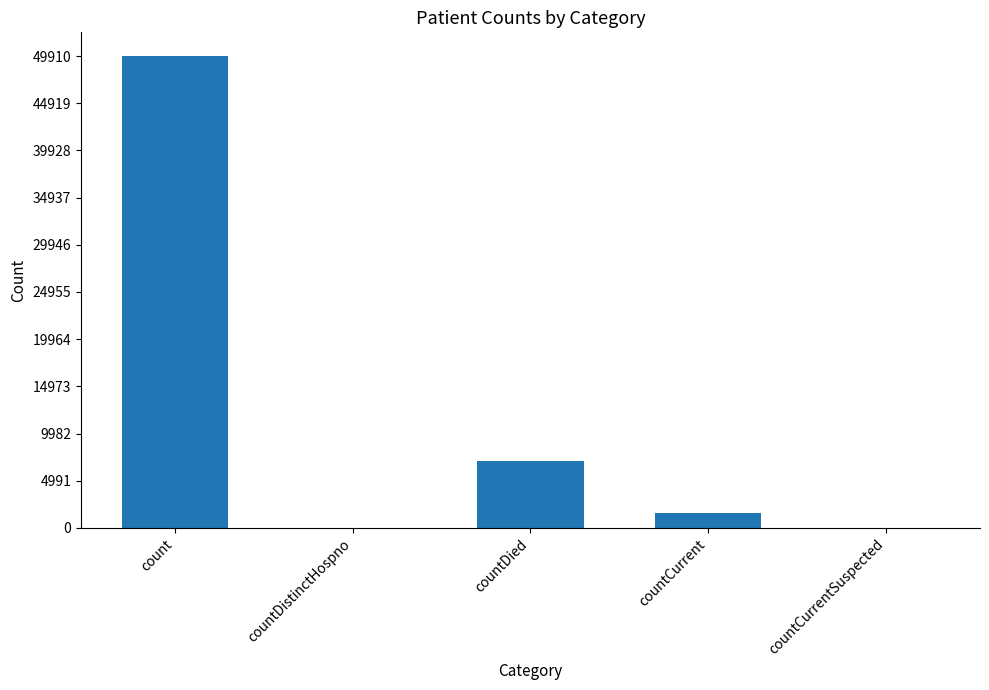

Reading right to left, list all the values displayed in this chart.

countCurrentSuspected=0	countCurrent=1617	countDied=7062	countDistinctHospno=0	count=49919